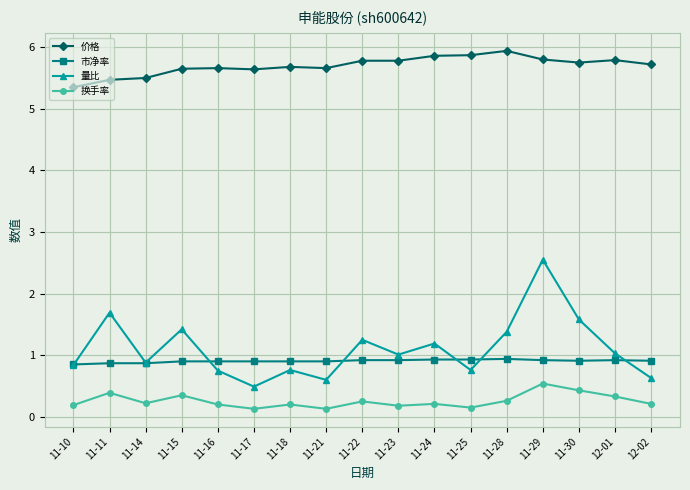

Which series has the widest spread of values?

量比